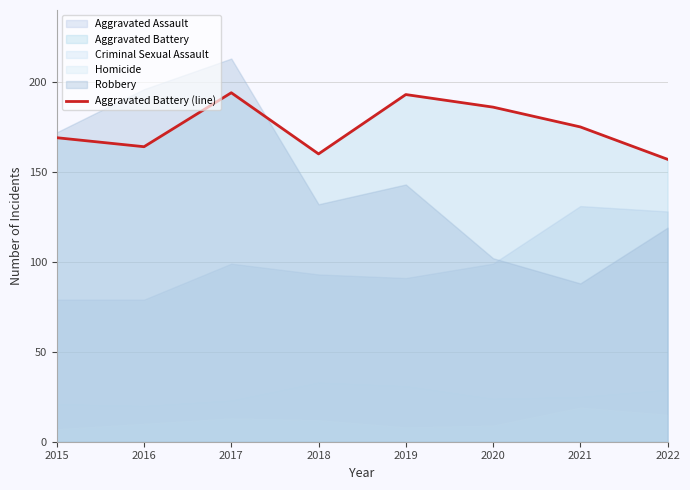

Approximately how many times larger is the value at 2022 compared to 2017?

0.8